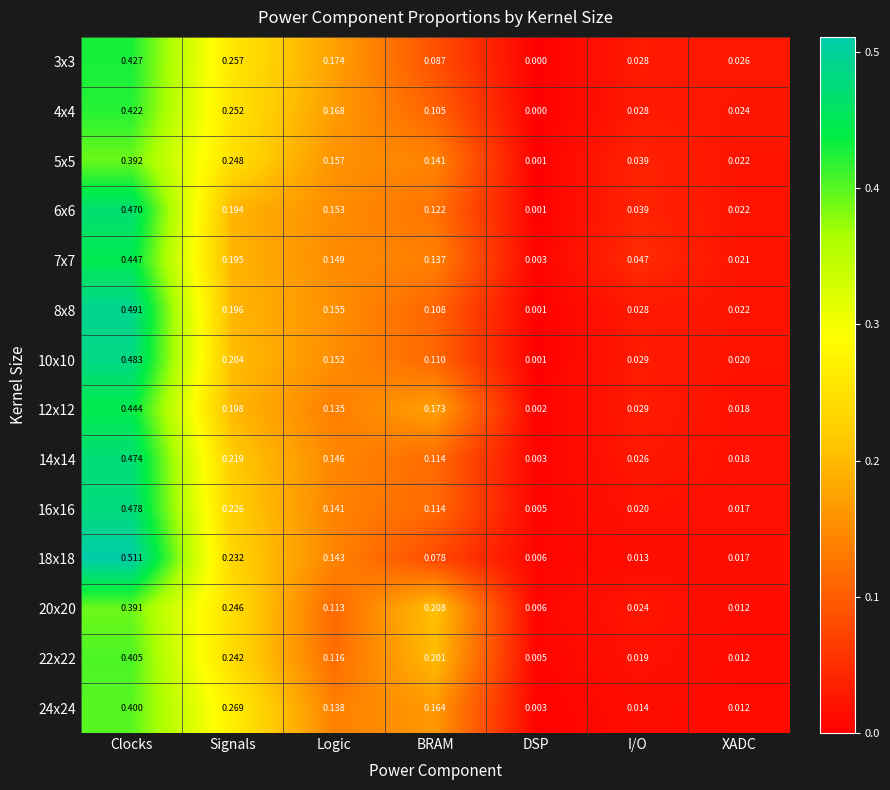

At which label is 14x14 closest to 0?

DSP